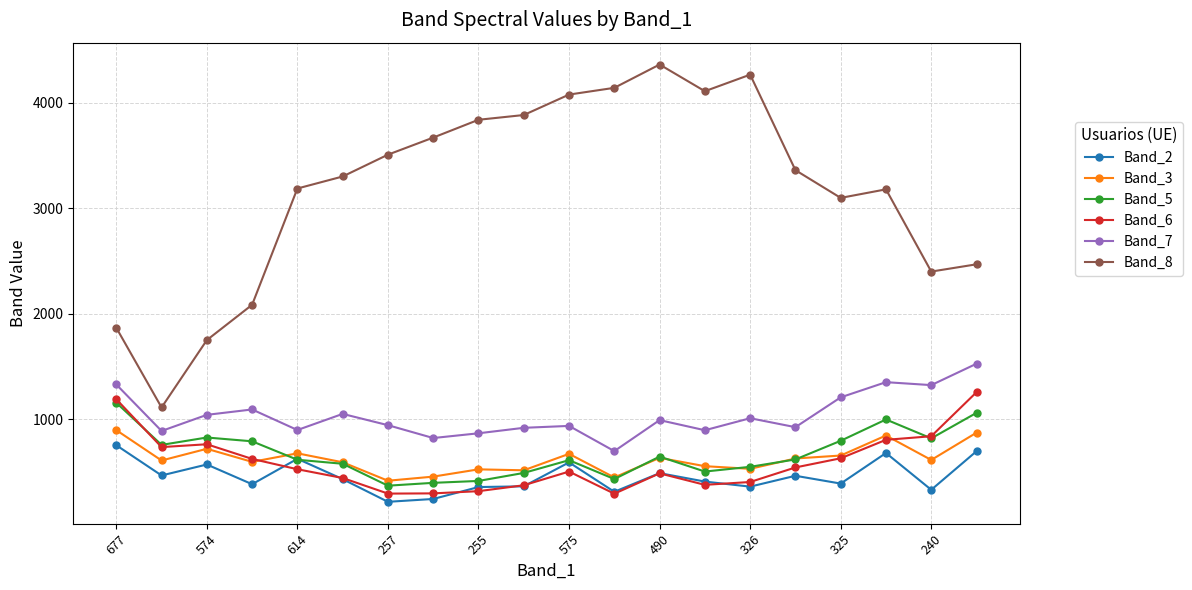

What is the sum of all Band_5 values?

13416